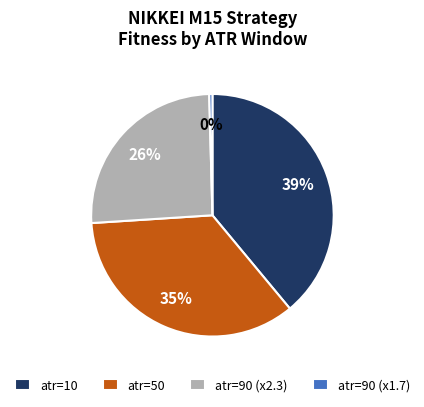

Is it true that atr=10 is 39% of the pie?

True